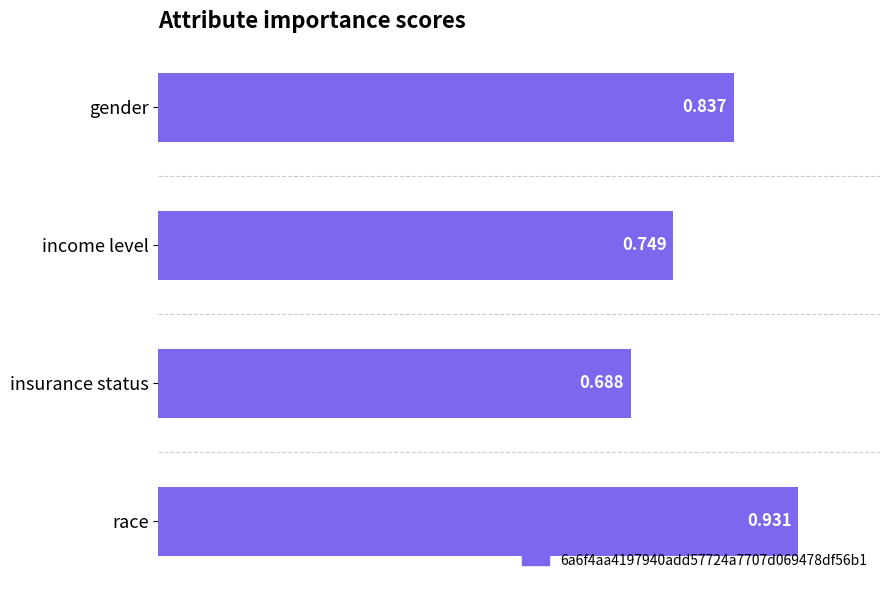

Rank the categories by value from highest to lowest.

race, gender, income level, insurance status